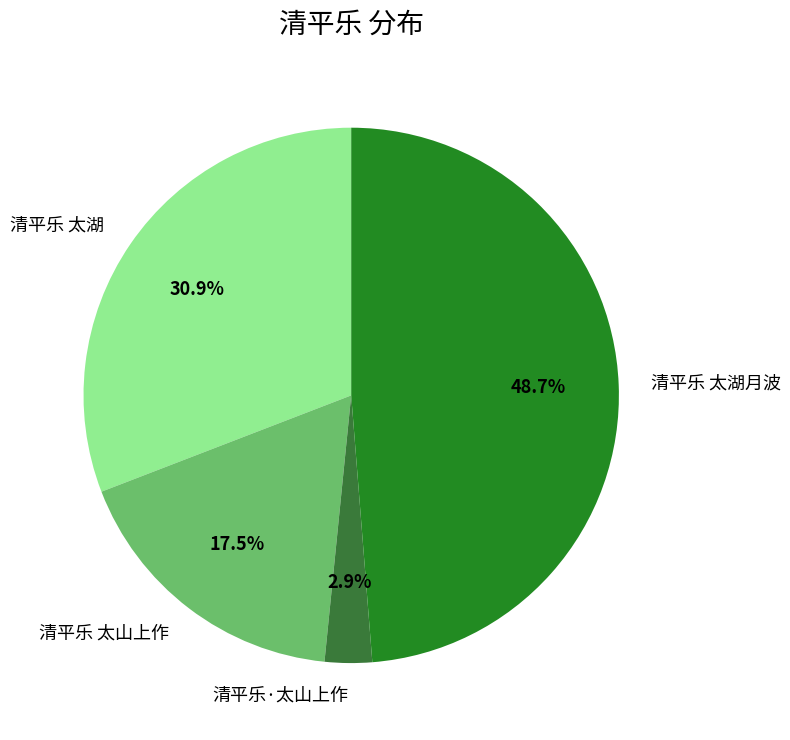

What percentage is the 清平乐 太湖月波 slice, to the nearest percent?

49%